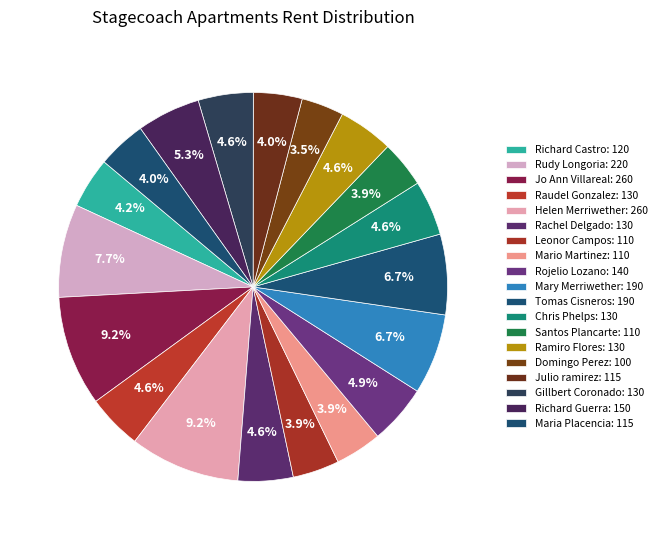

What is the ratio of the value at Rachel Delgado to the value at Chris Phelps?

1.0